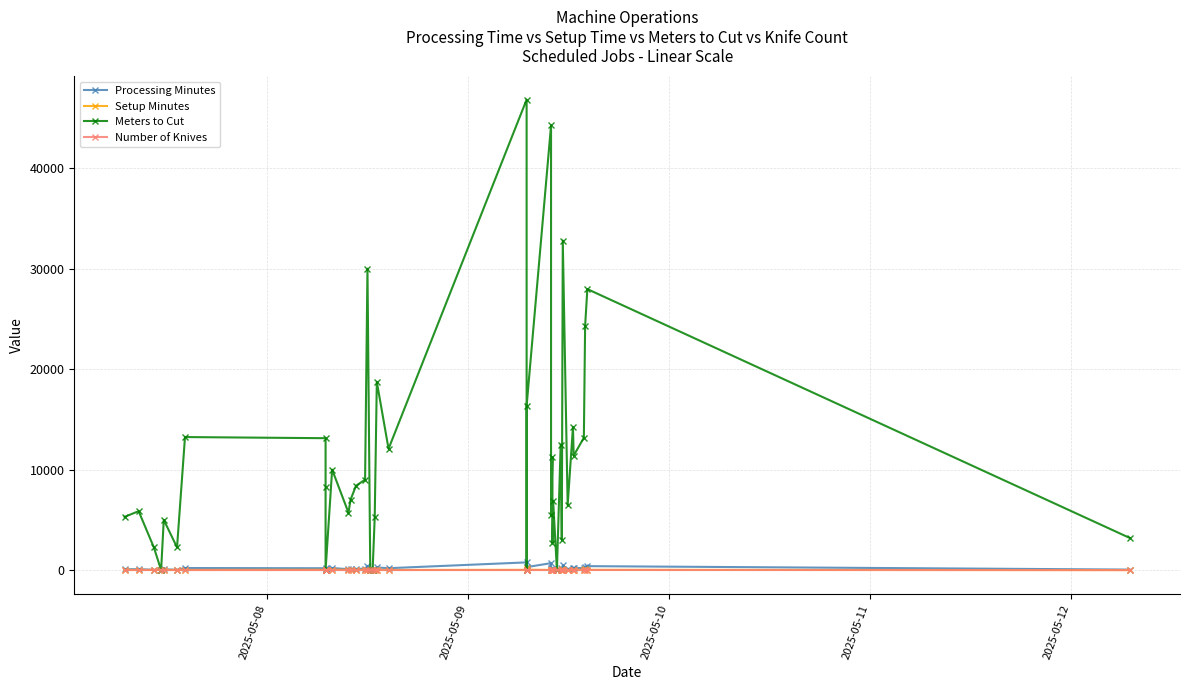

Does the chart display data point markers on the line(s)?

Yes